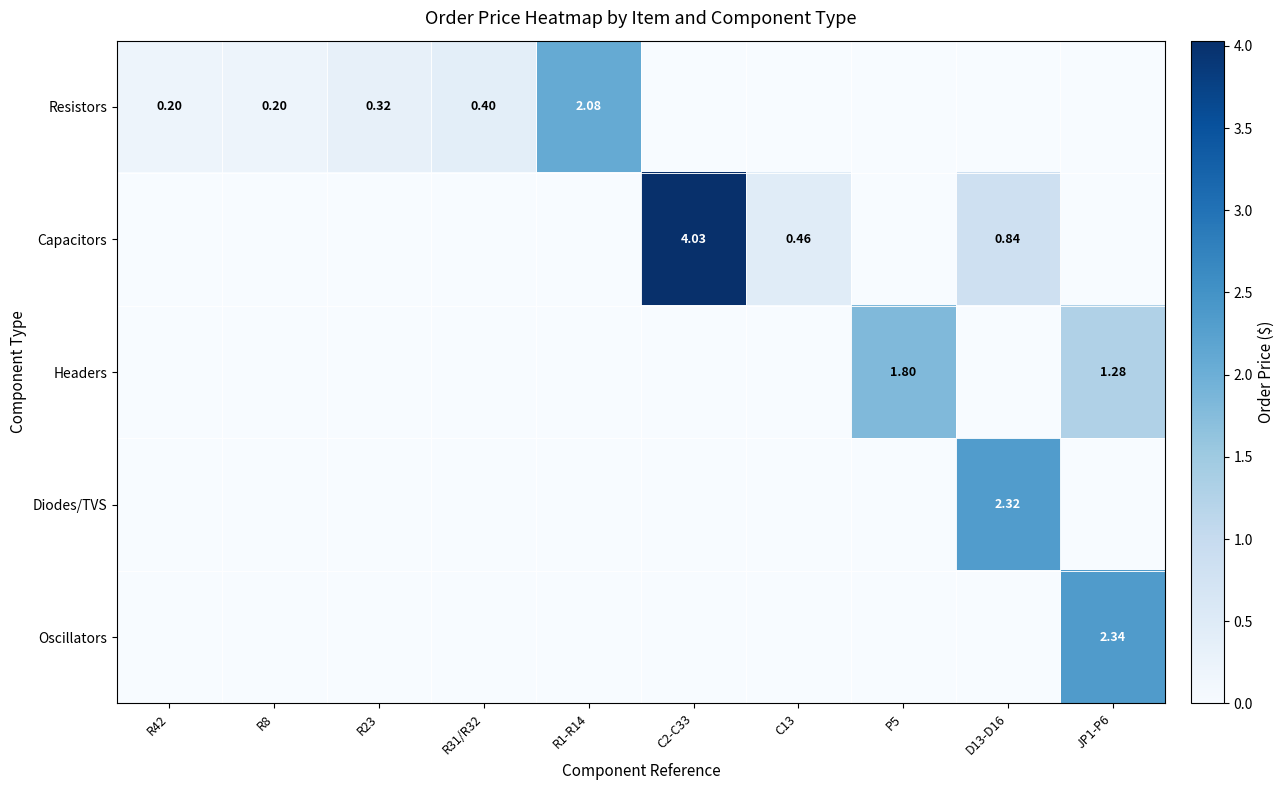

What is the total value across all series at C2-C33?

4.0